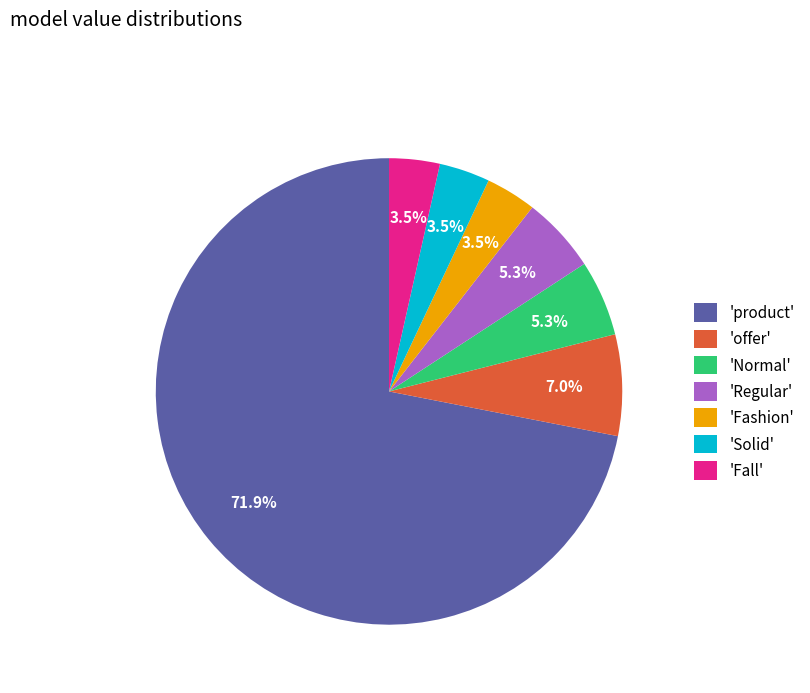

How many slices are in this pie chart?

7